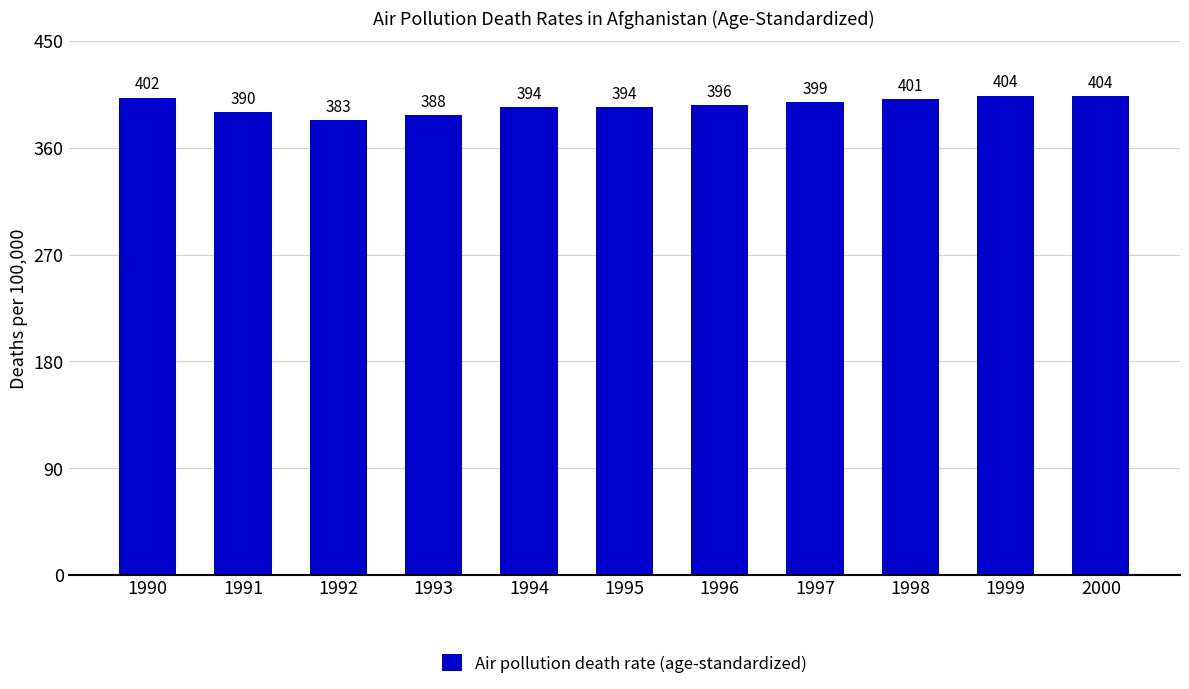

What is the change in value from 1993 to 1994?

+6.3